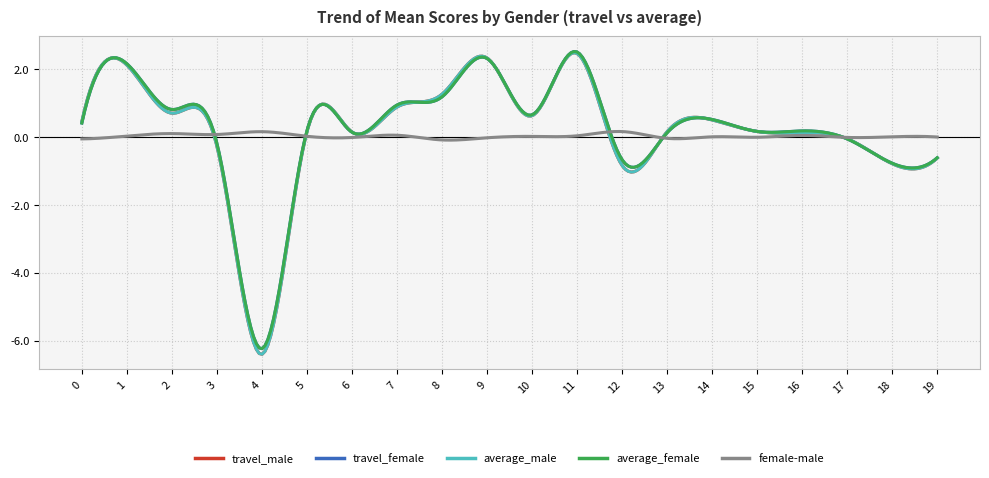

True or false: average_female has more than 0 points higher than both neighbors.

True